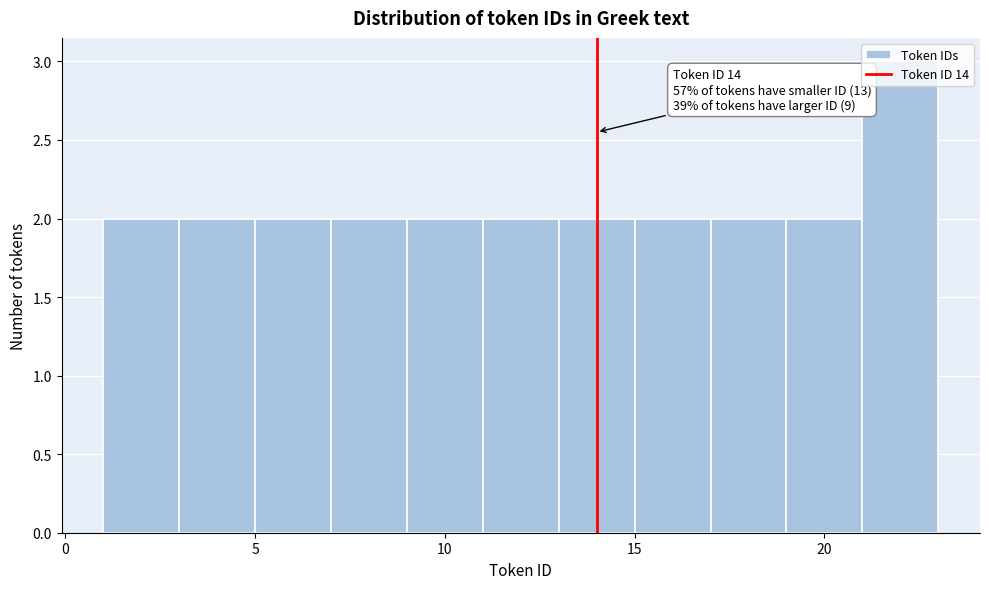

Which range on the x-axis has the tallest bar?

21 to 23